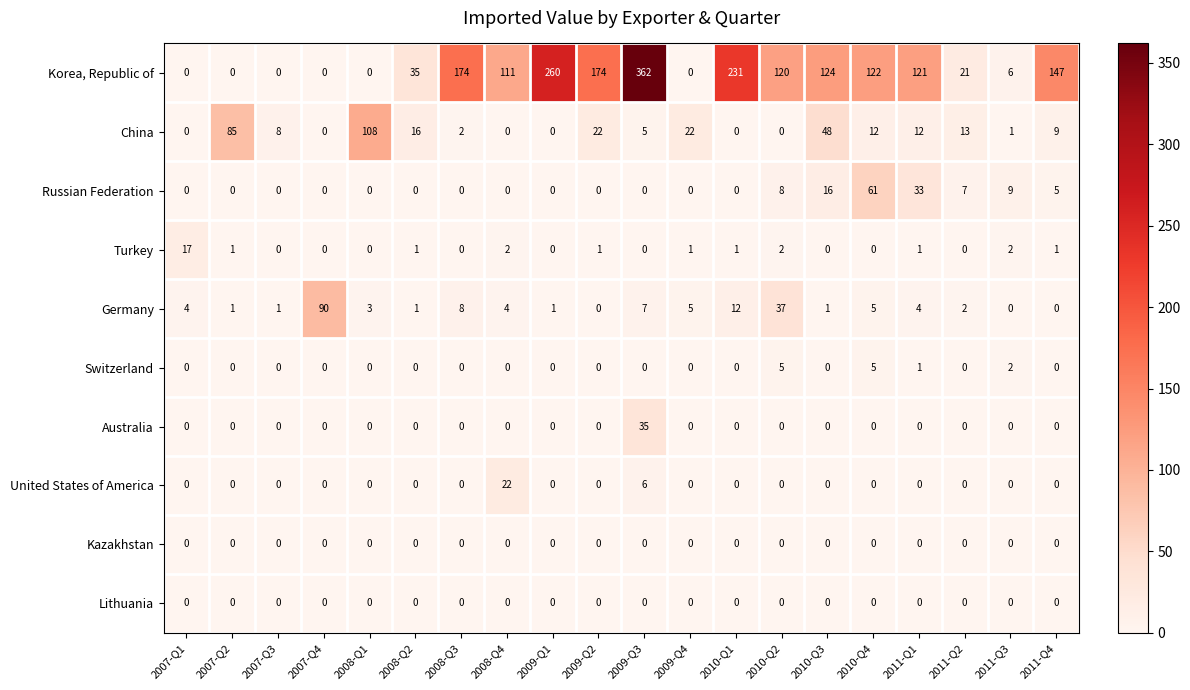

Is it true that Korea, Republic of equals 147 at 2011-Q4?

True